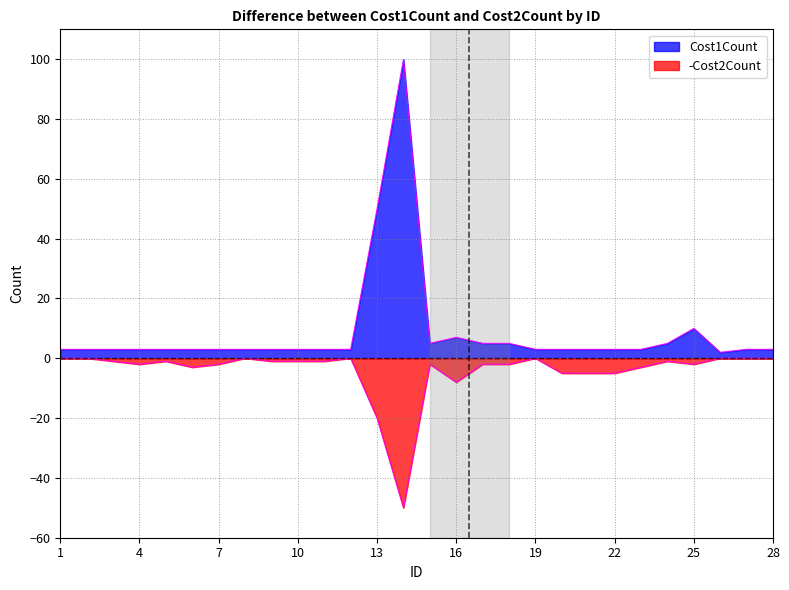

At which category does the chart reach its peak across all series?

14